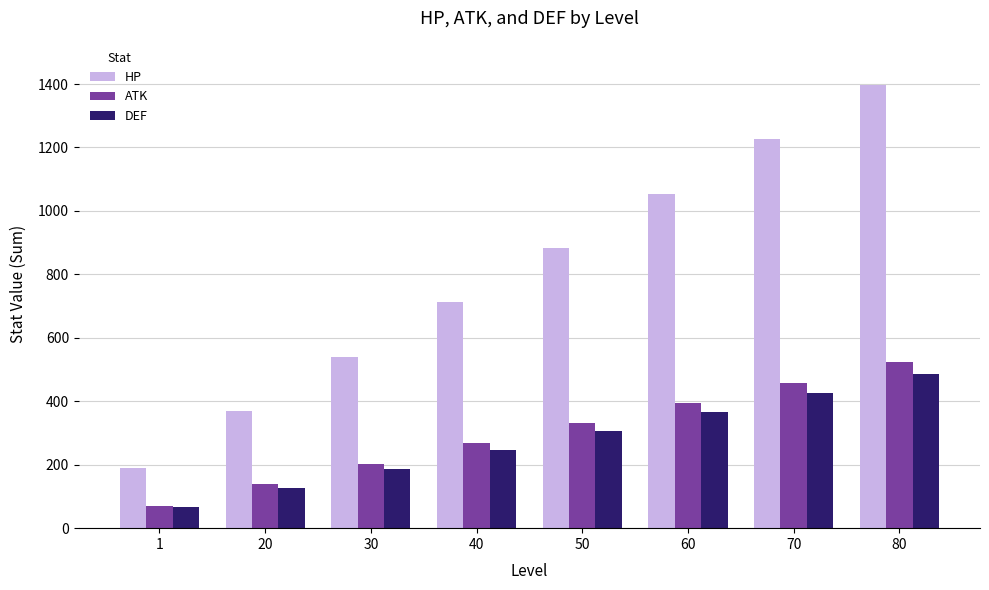

Is it true that DEF equals 790 at 80?

False